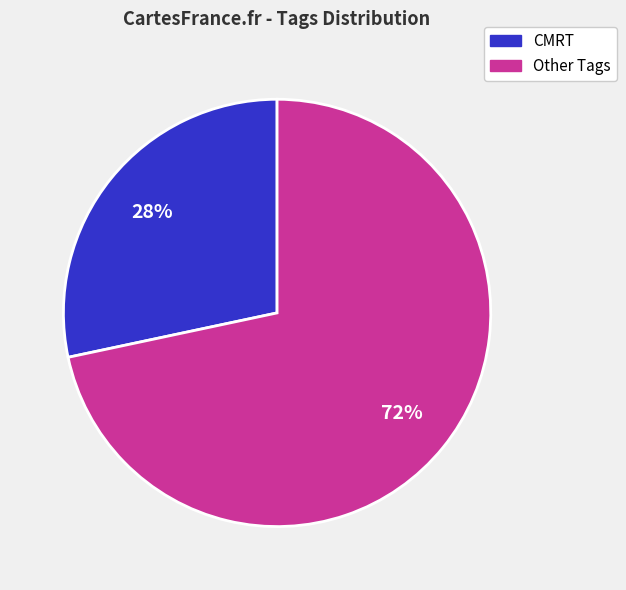

Does any single category account for the majority?

Yes